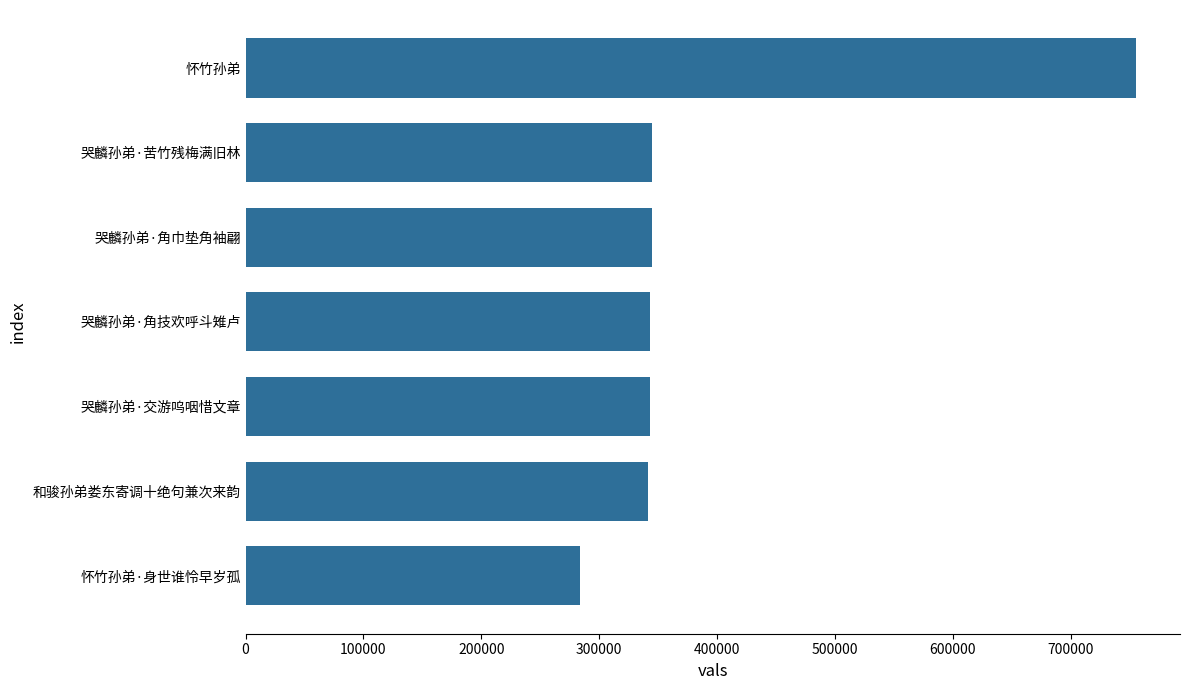

What is the value of the 2nd bar from the top?

344605